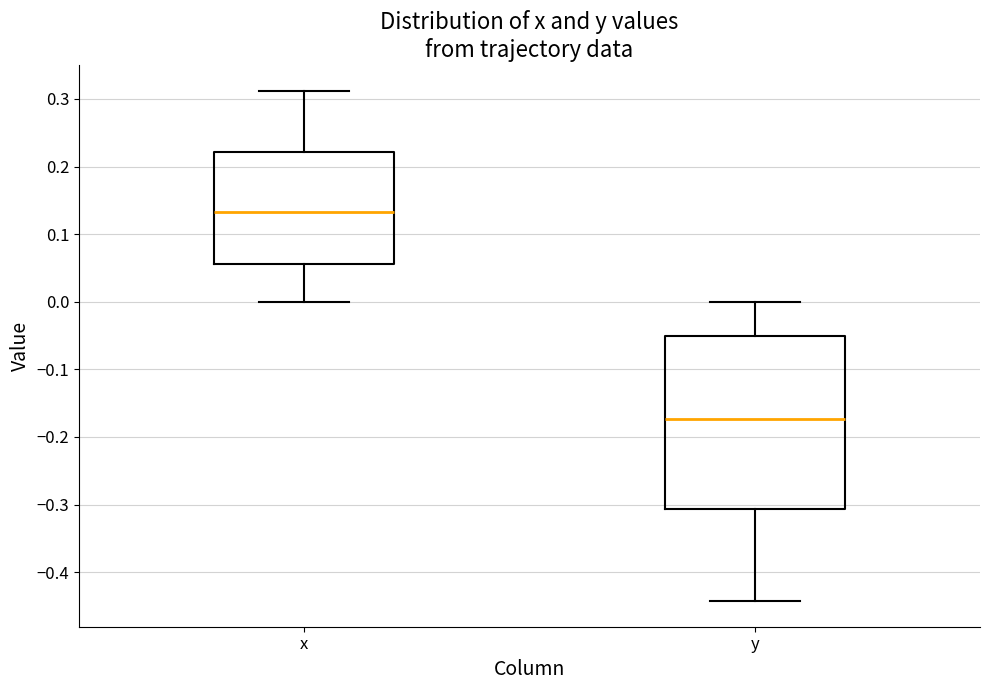

Comparing the boxes themselves (not the whiskers), which one is the tallest?

y